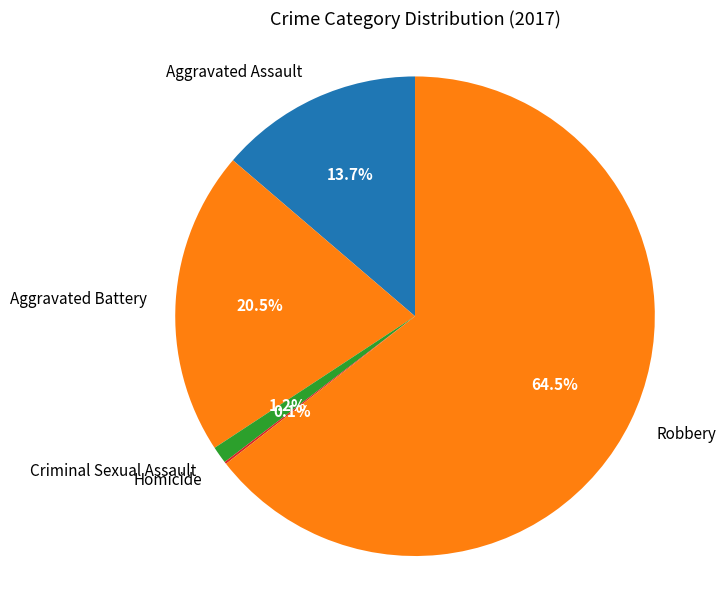

What is the largest slice in the pie chart?

Robbery